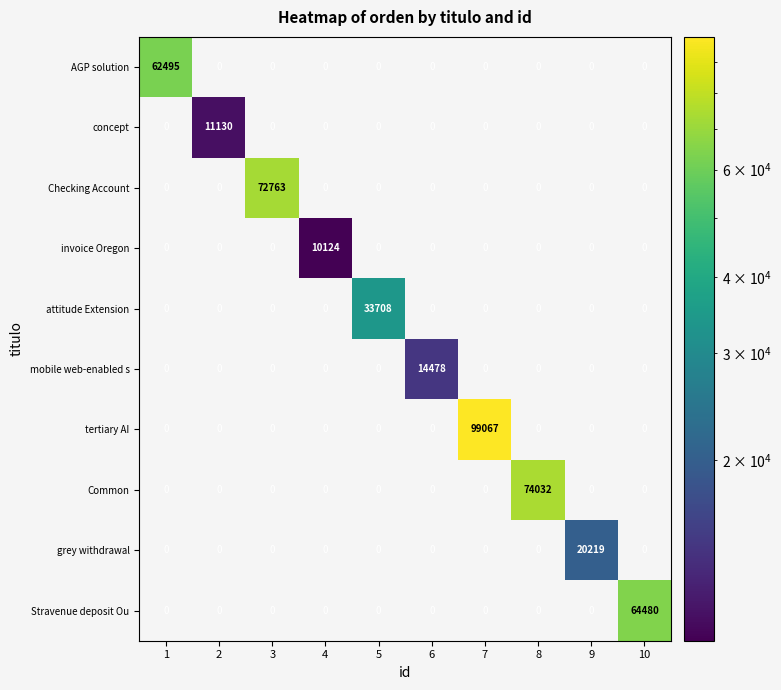

What is the spread (max minus min) of values at 2?

11130